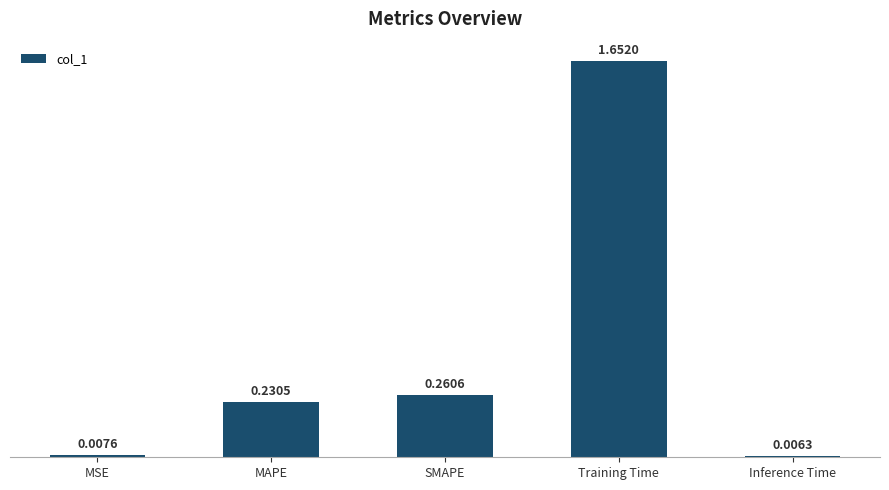

Between MAPE and SMAPE, which is larger?

SMAPE